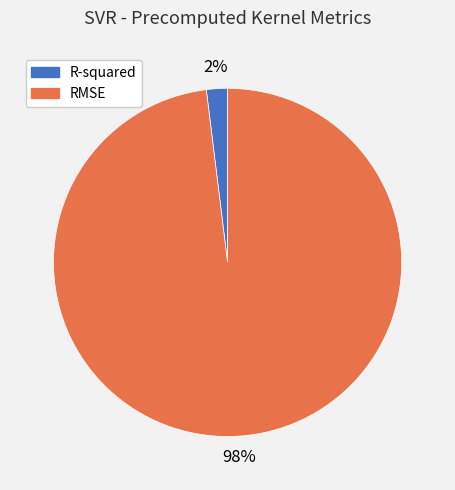

To the nearest percent, what is the difference between the R-squared and RMSE slice percentages?

96%